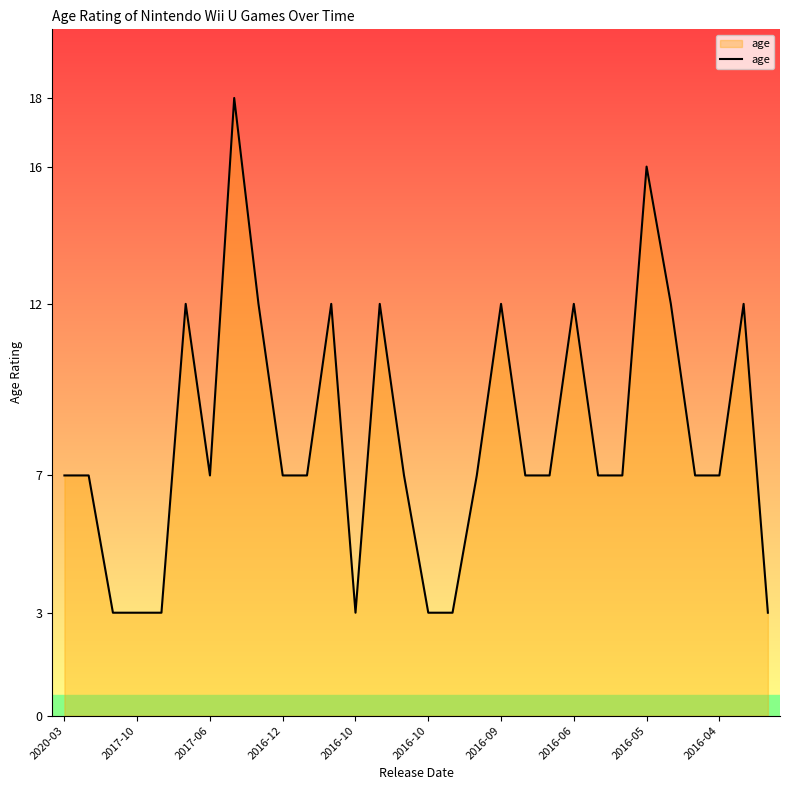

What is the maximum value shown in the chart?

18